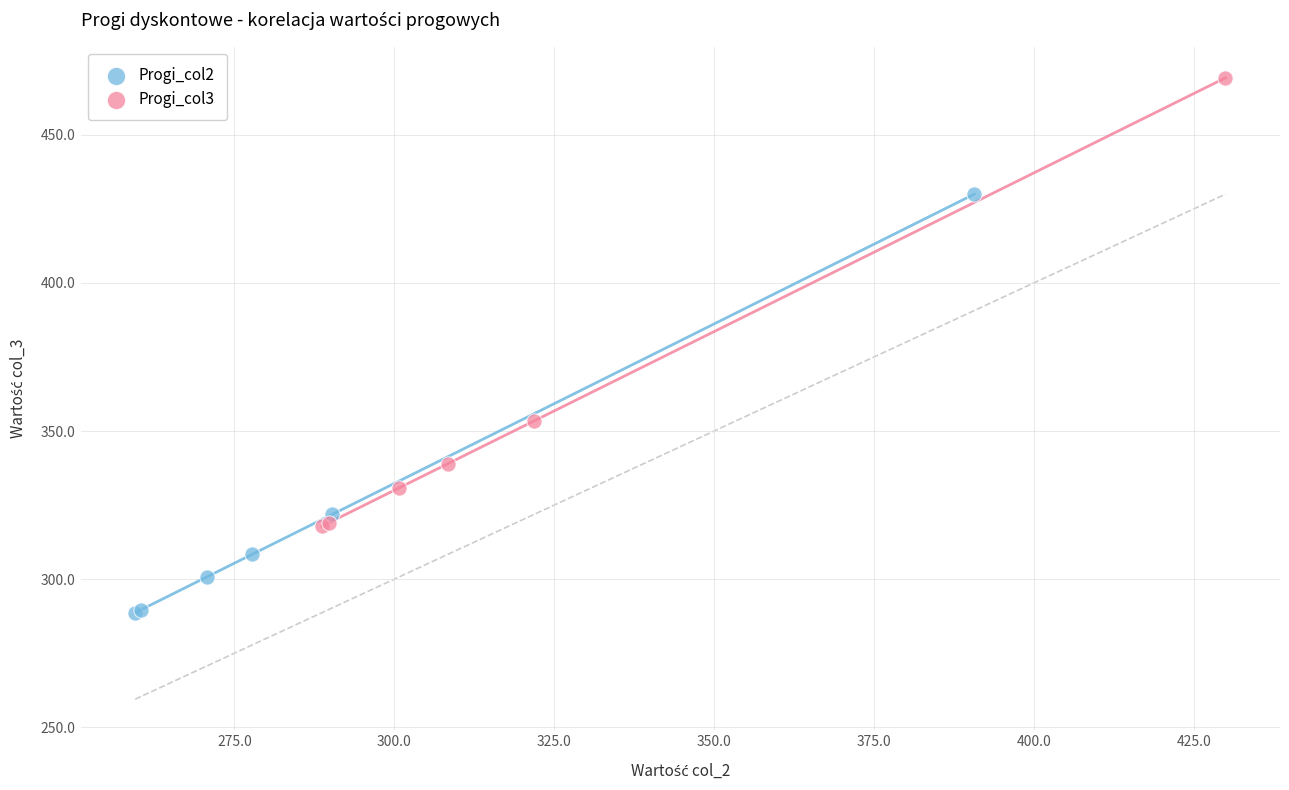

Which series contains the highest Y value?

Progi_col3